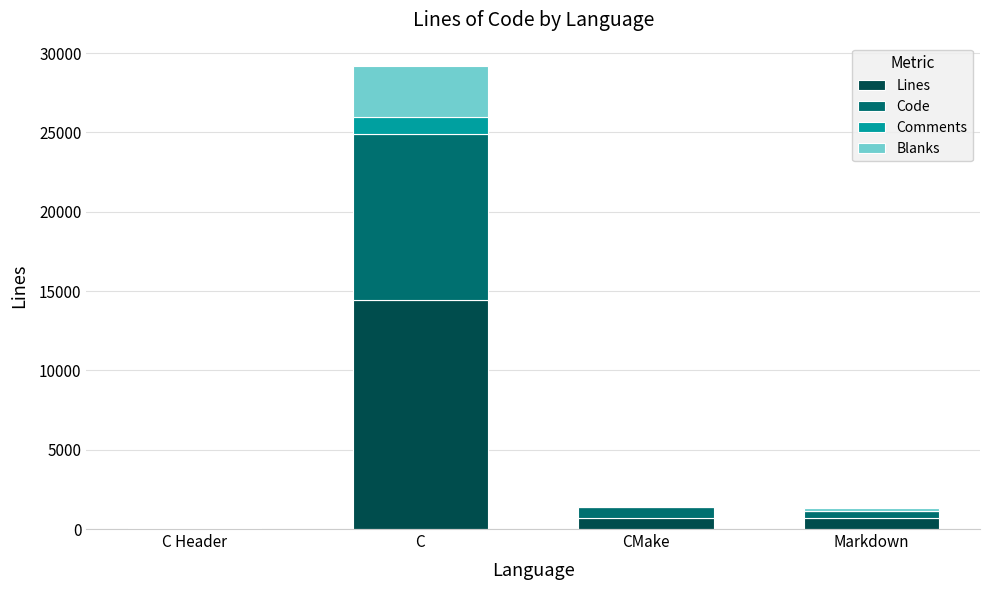

Which category has the highest value in the Lines series?

C